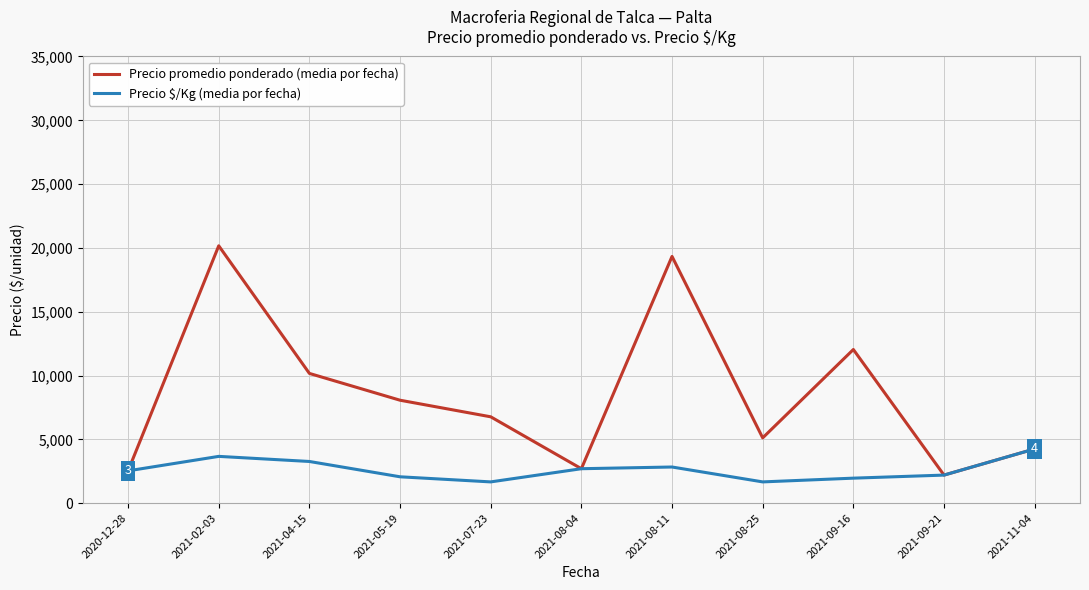

Which series has the largest range (max minus min)?

Precio promedio ponderado (media por fecha)